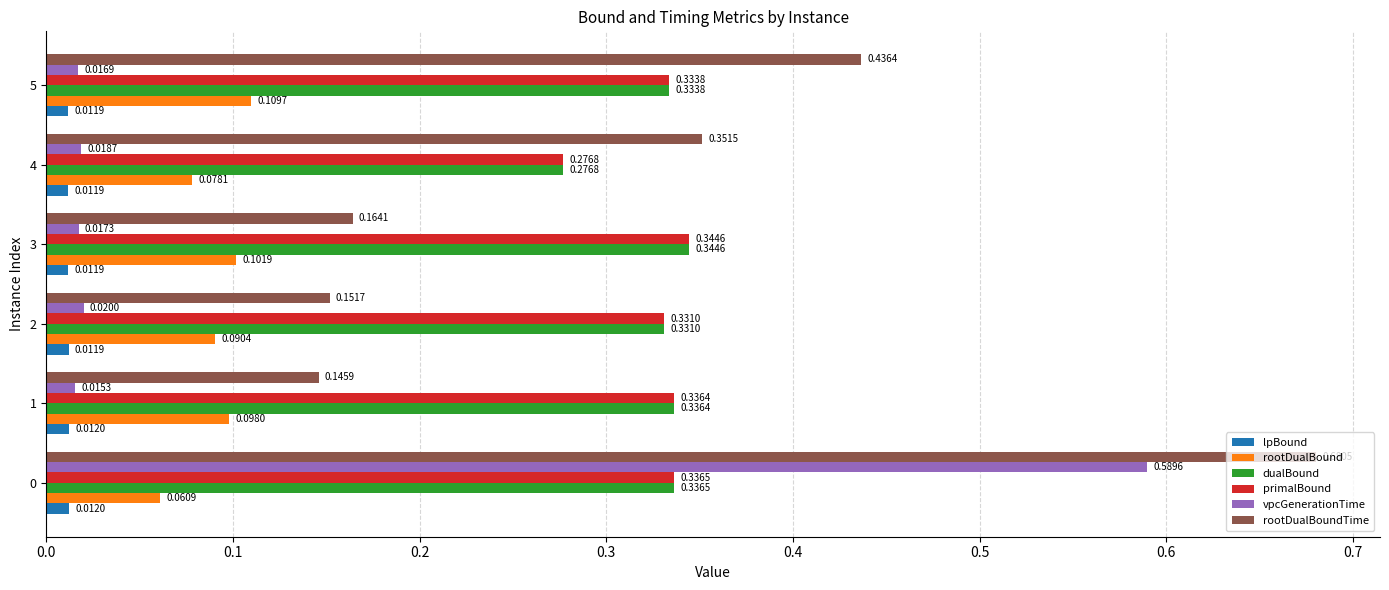

What is the sum of all rootDualBoundTime values?

1.9